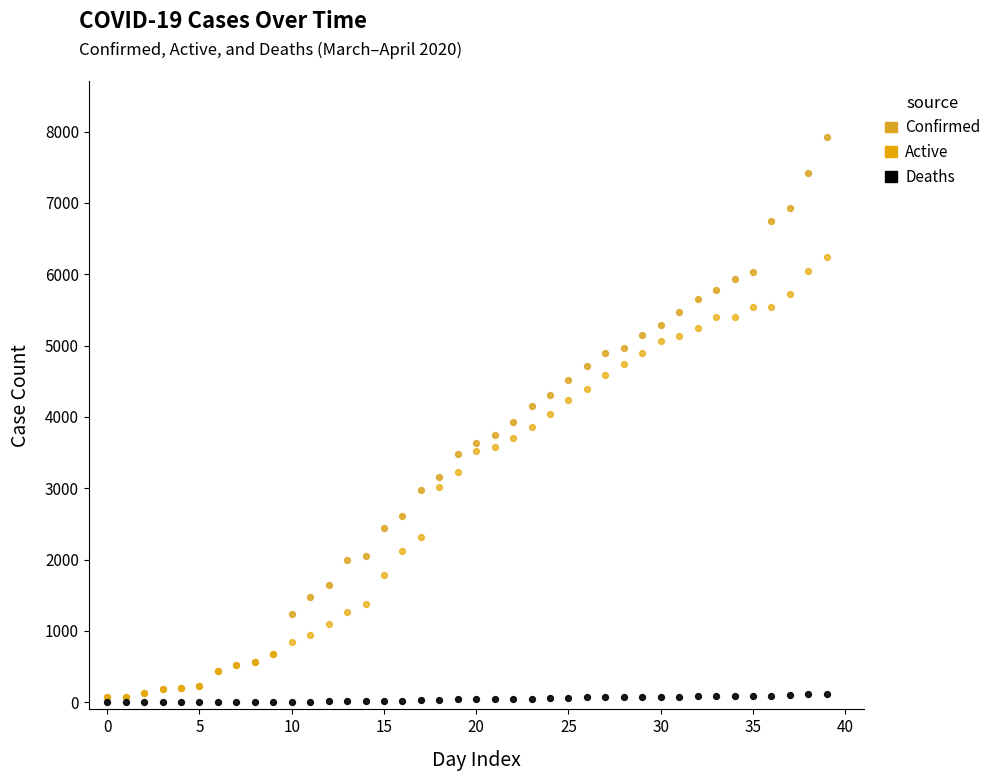

What are all the series names shown in the legend?

Confirmed, Active, Deaths